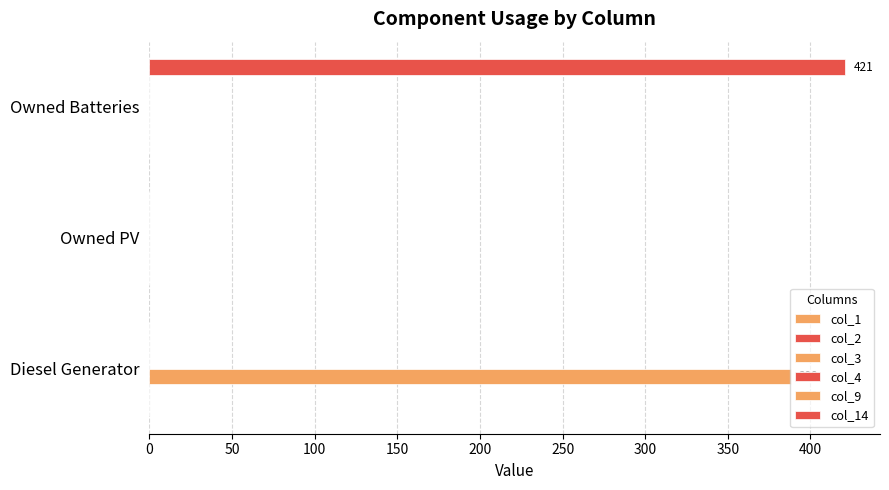

Which series changed the most between 0 and 50?

col_3